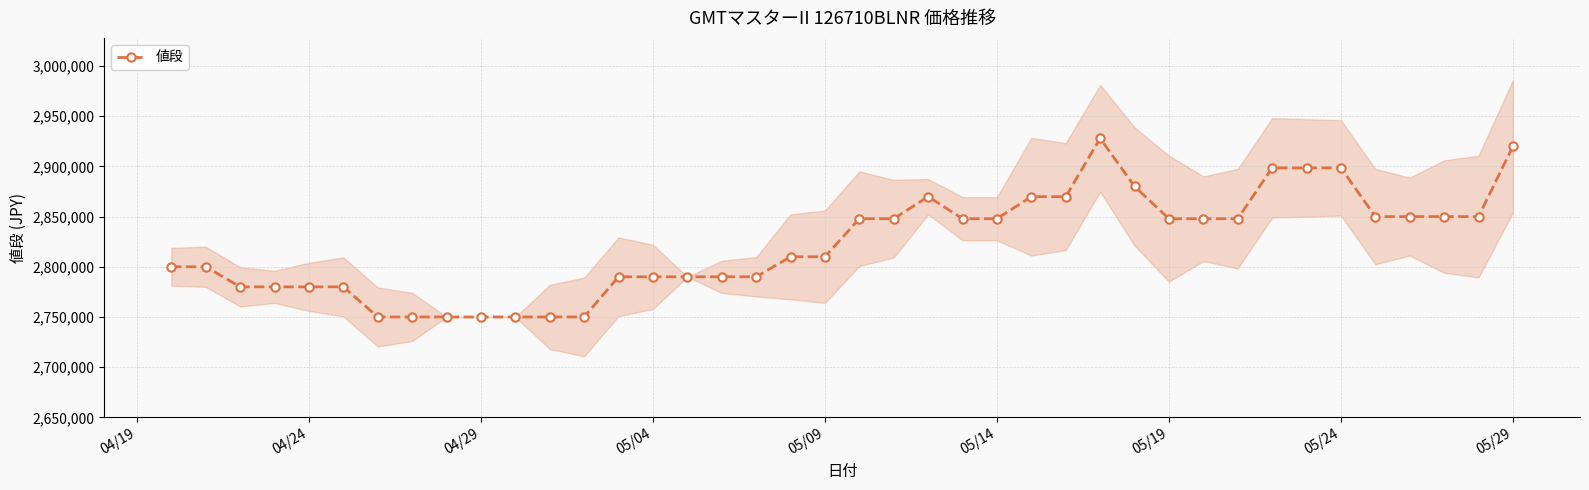

The value of 値段 at 05/29 is 1928583. True or false?

False